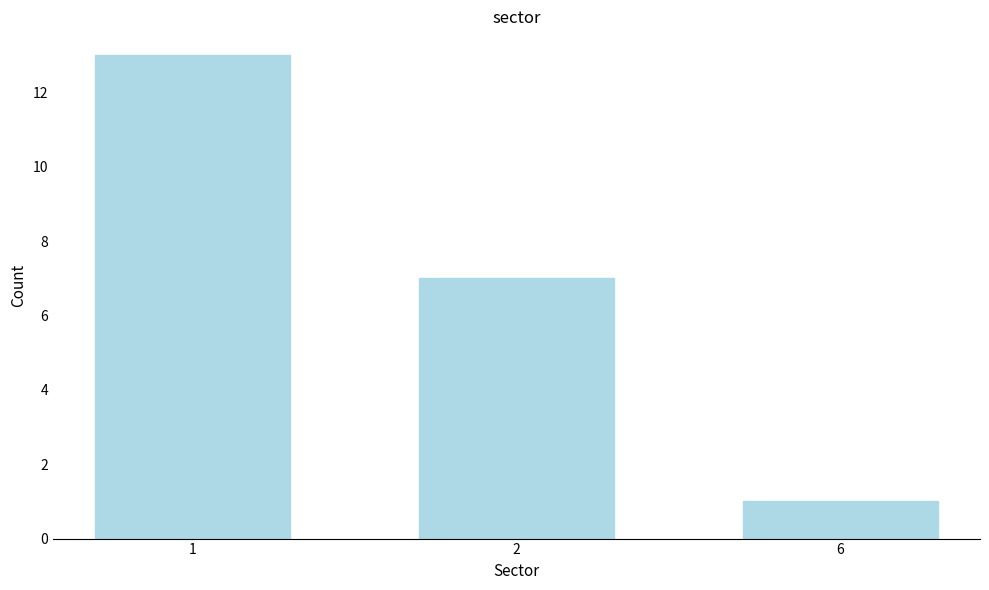

Reading left to right, list all the values displayed in this chart.

13	7	1